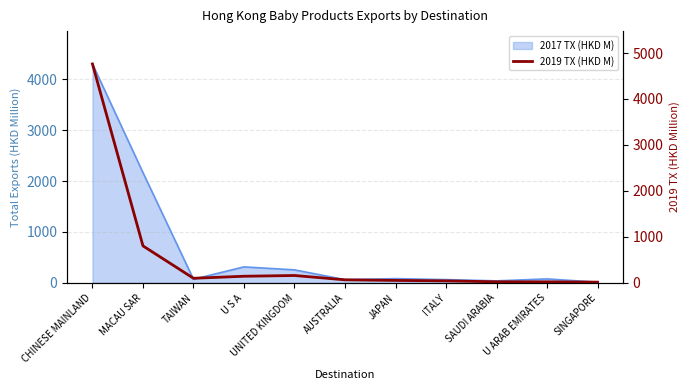

At which category does the data reach its first local valley?

TAIWAN